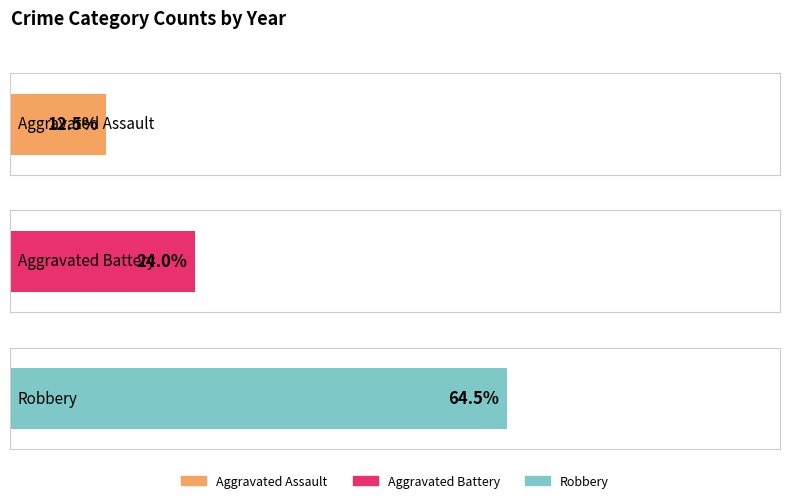

Which series has the largest total across all categories?

Robbery